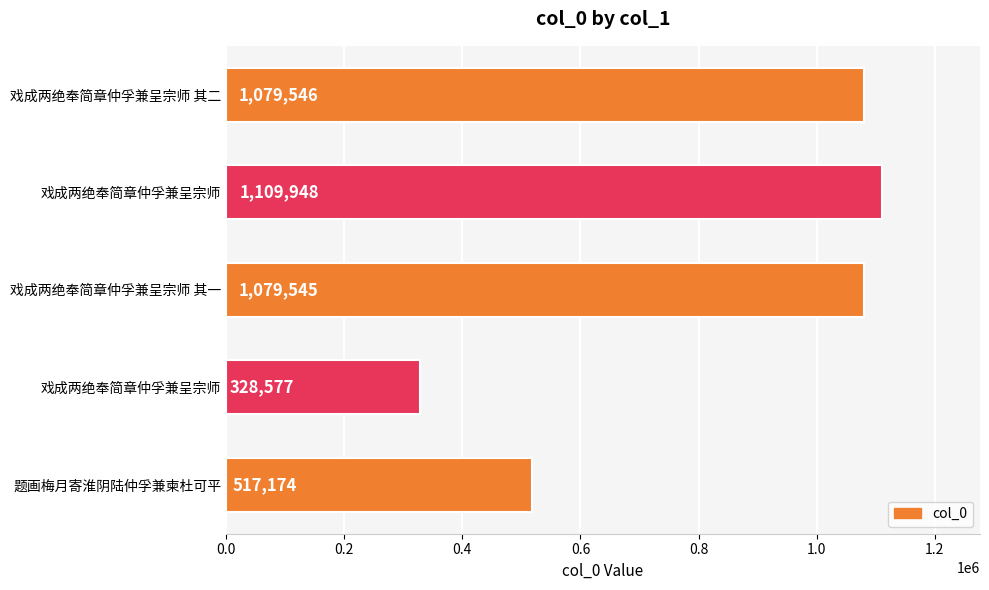

What is the sum of all values?

4114790